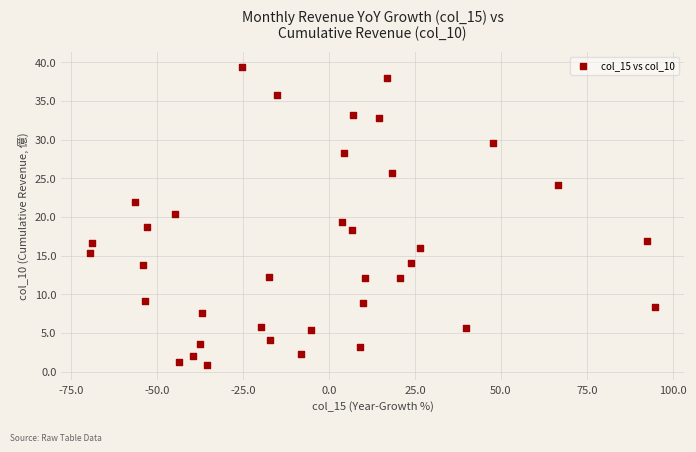

What is the range of X values (max minus min)?

164.5